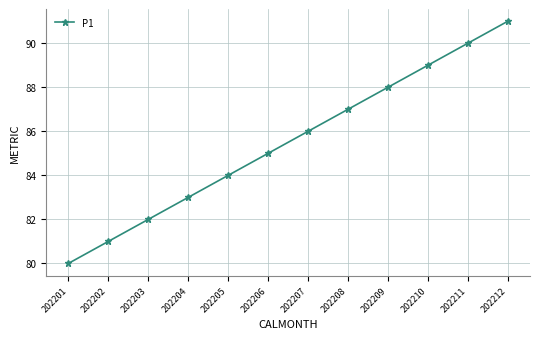

At which label is the value closest to 85?

202206